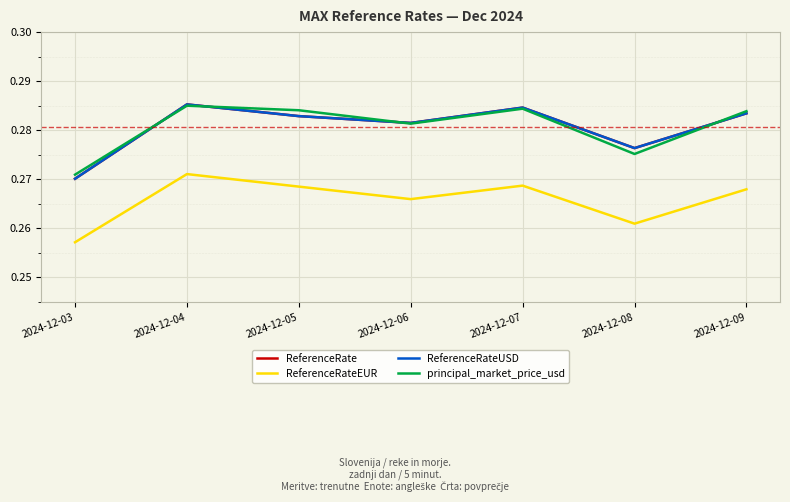

Does the chart have visible grid lines?

Yes